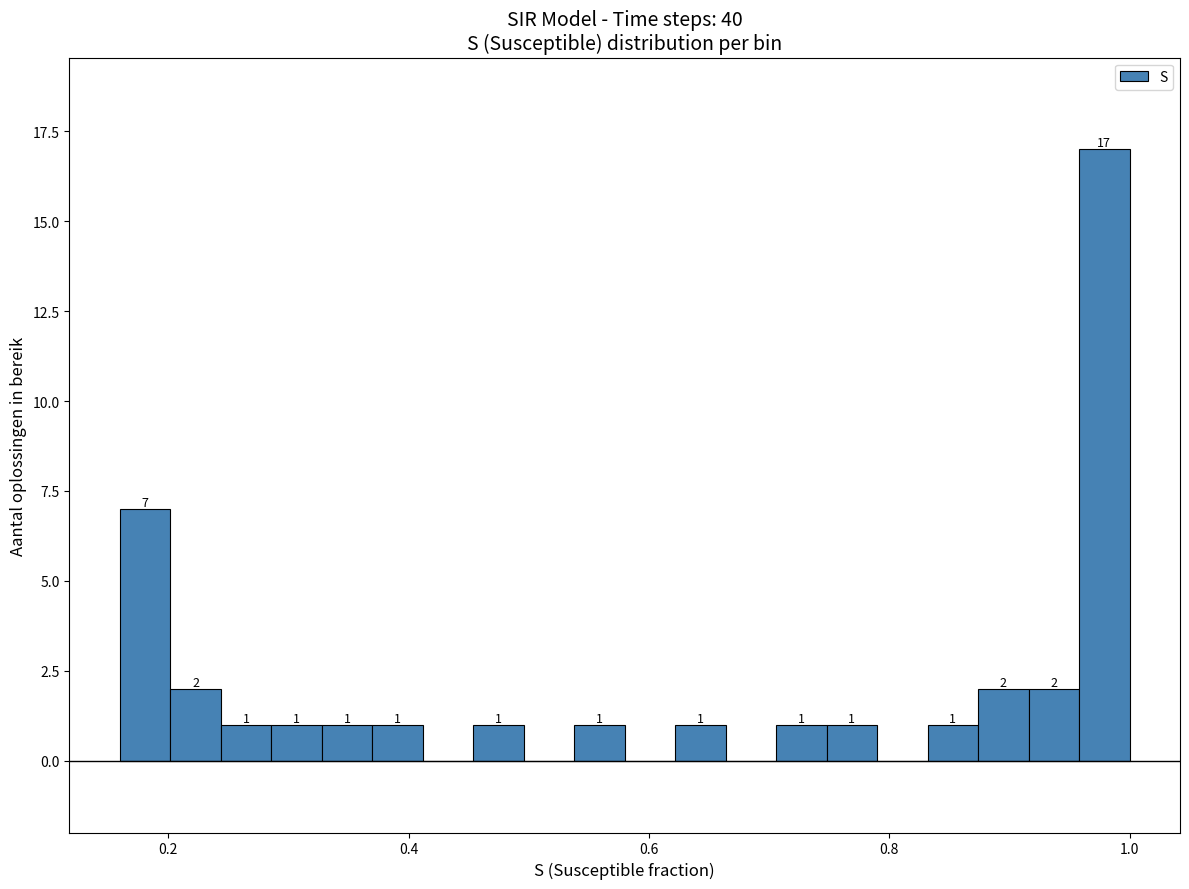

Around what value on the x-axis is the tallest bar? Give the approximate position of its centre, as read against the axis.

0.98